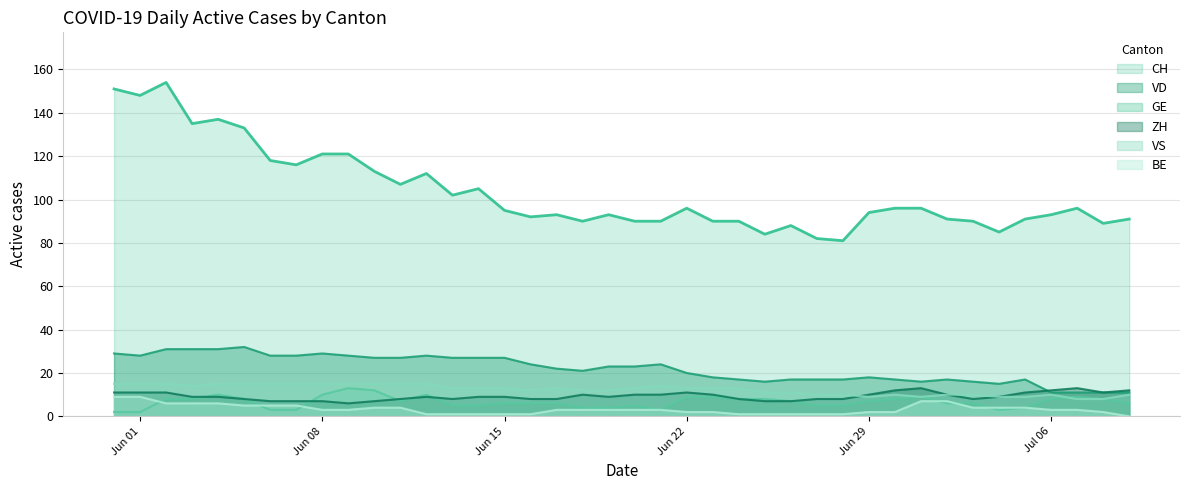

What is the average value of the VD series?

22